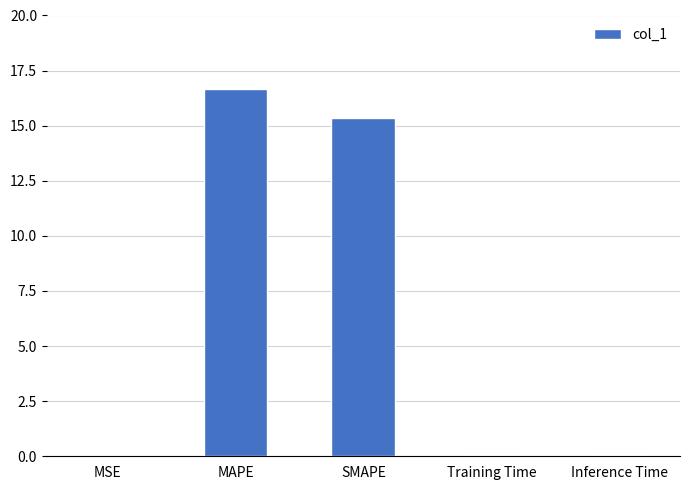

Which has a higher value, MAPE or MSE?

MAPE